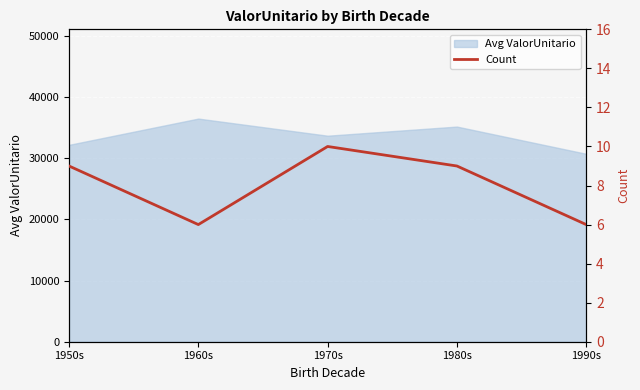

Which label corresponds to the smallest value in the chart?

1960s